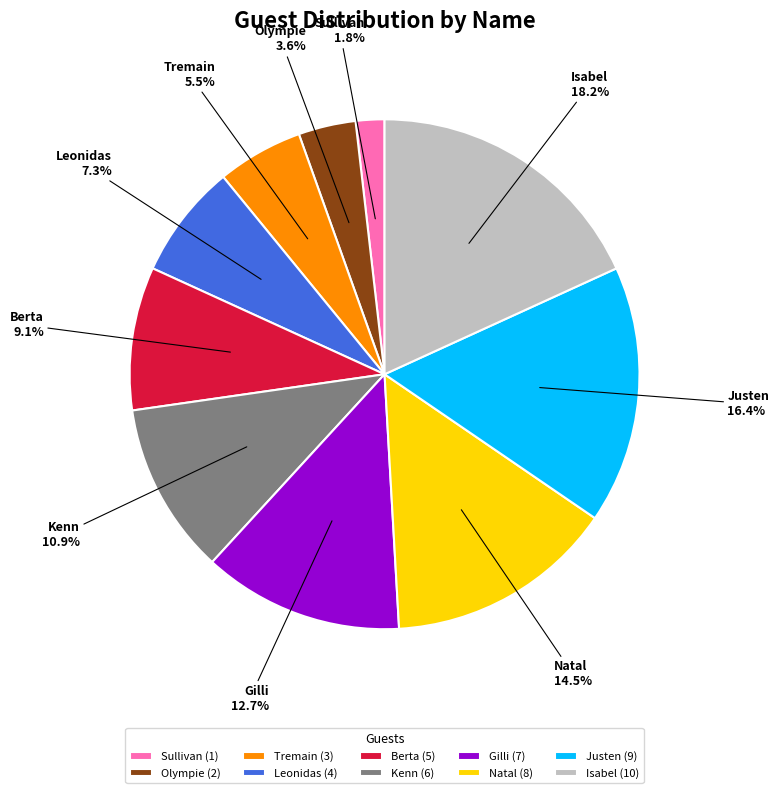

Is it true that Justen is 5% of the pie?

False